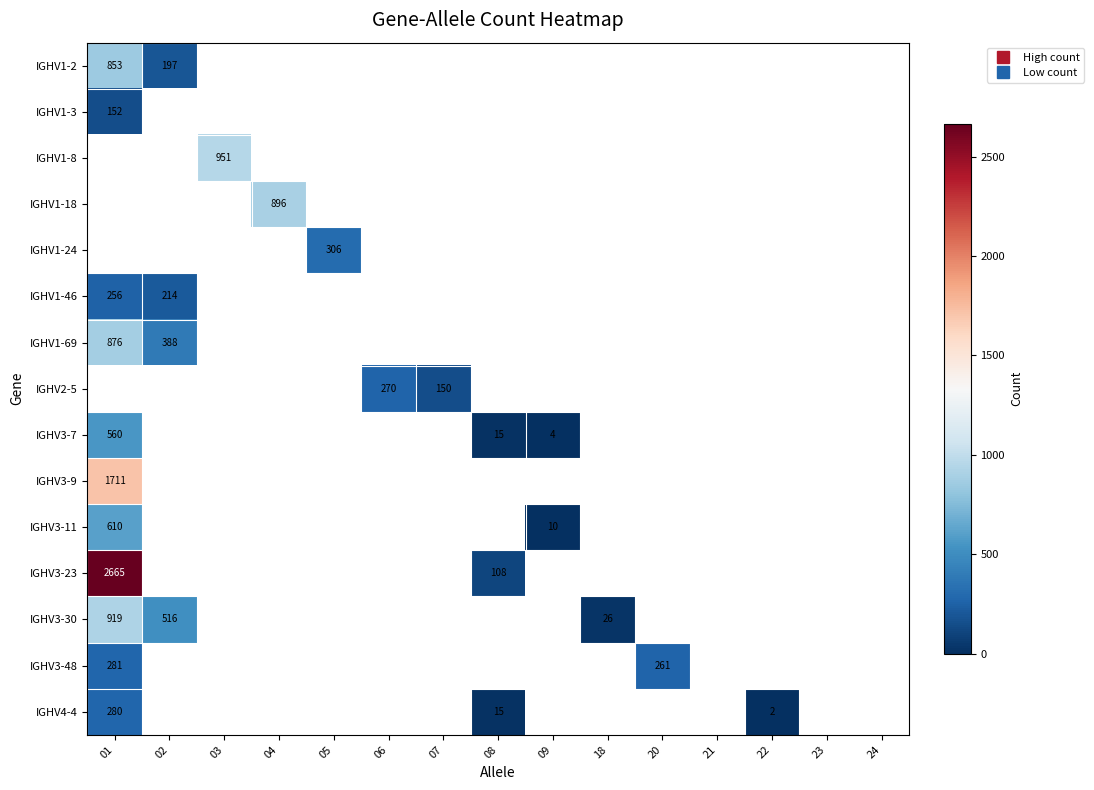

What is the total value across all series at 03?

951